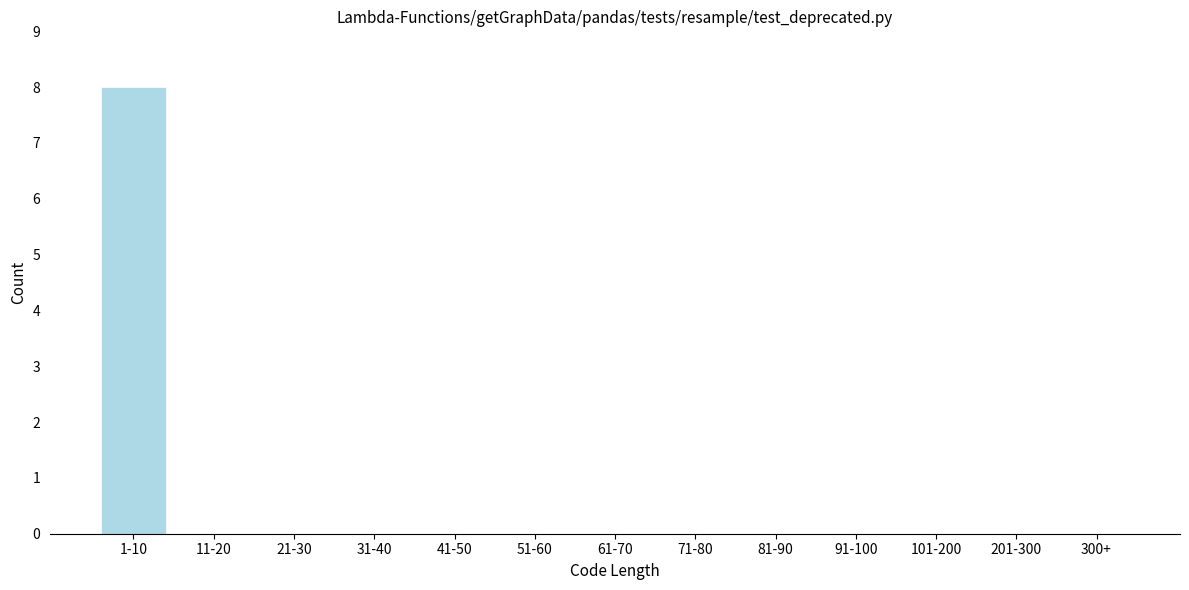

Reading right to left, extract all data points from this chart.

300+=0	201-300=0	101-200=0	91-100=0	81-90=0	71-80=0	61-70=0	51-60=0	41-50=0	31-40=0	21-30=0	11-20=0	1-10=8